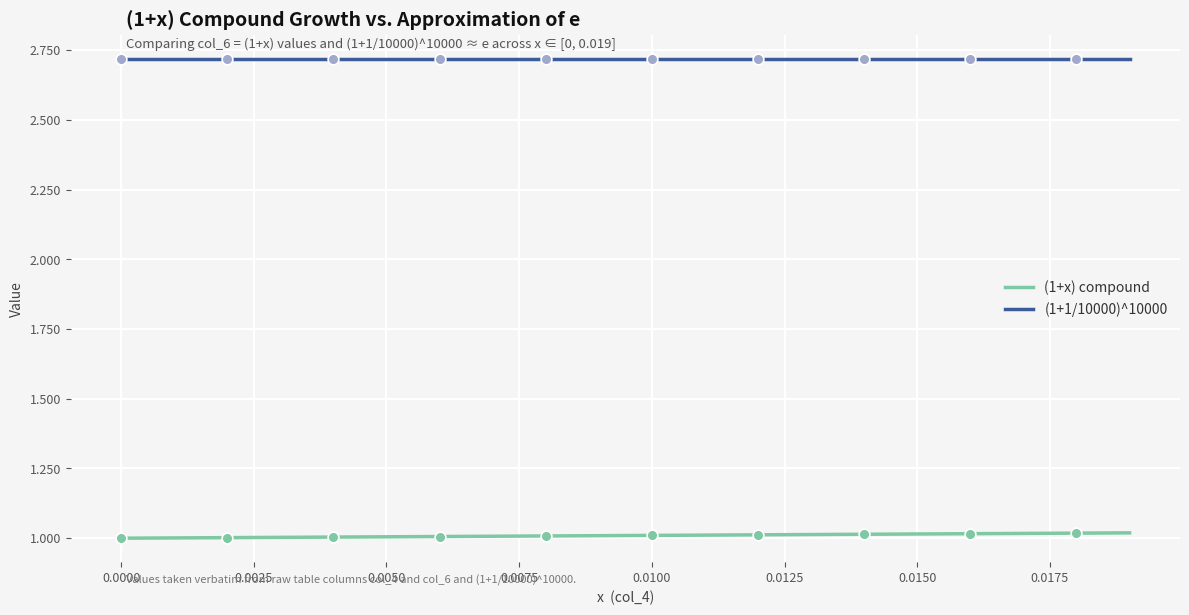

Which series has the largest total across all categories?

(1+1/10000)^10000